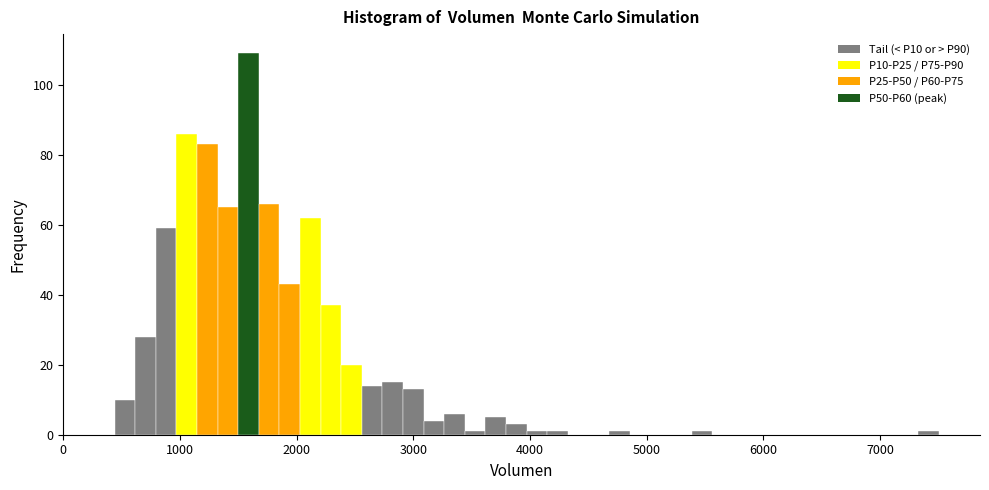

Read against the x-axis, roughly where is the centre of the tallest bar?

1600